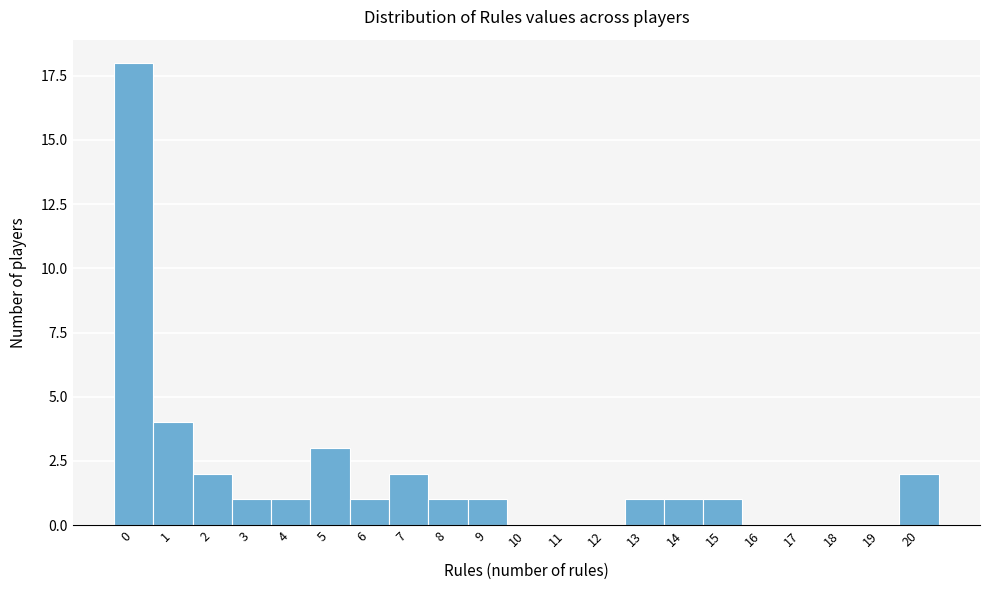

Reading left to right, transcribe all the data shown in this chart.

0=18	1=4	2=2	3=1	4=1	5=3	6=1	7=2	8=1	9=1	10=0	11=0	12=0	13=1	14=1	15=1	16=0	17=0	18=0	19=0	20=2